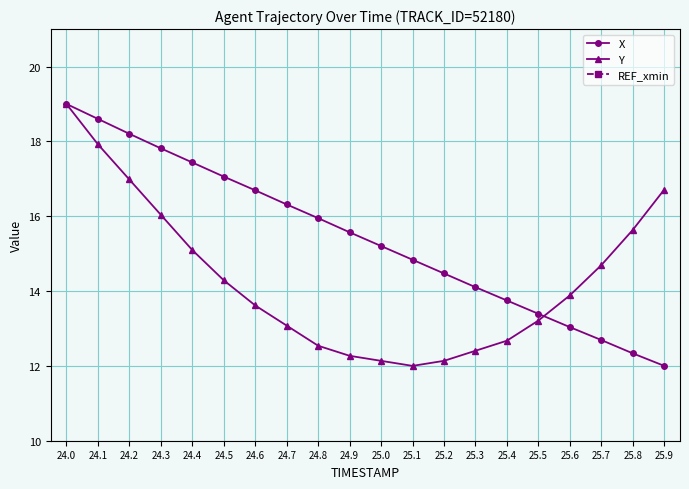

At how many categories does at least one series exceed 17?

6